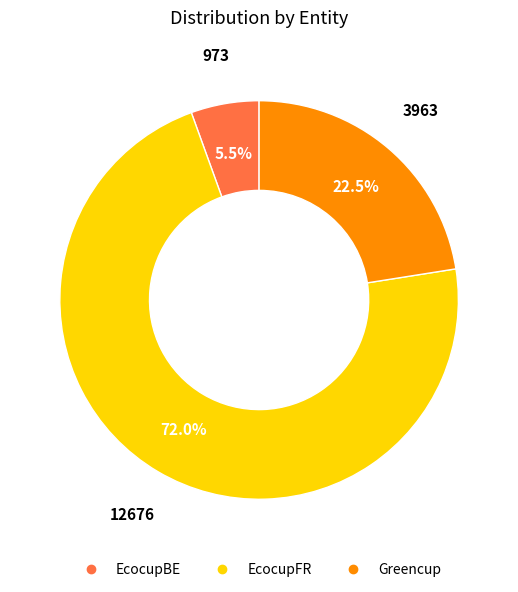

Approximately how many times larger is the value at Greencup compared to EcocupFR?

0.3